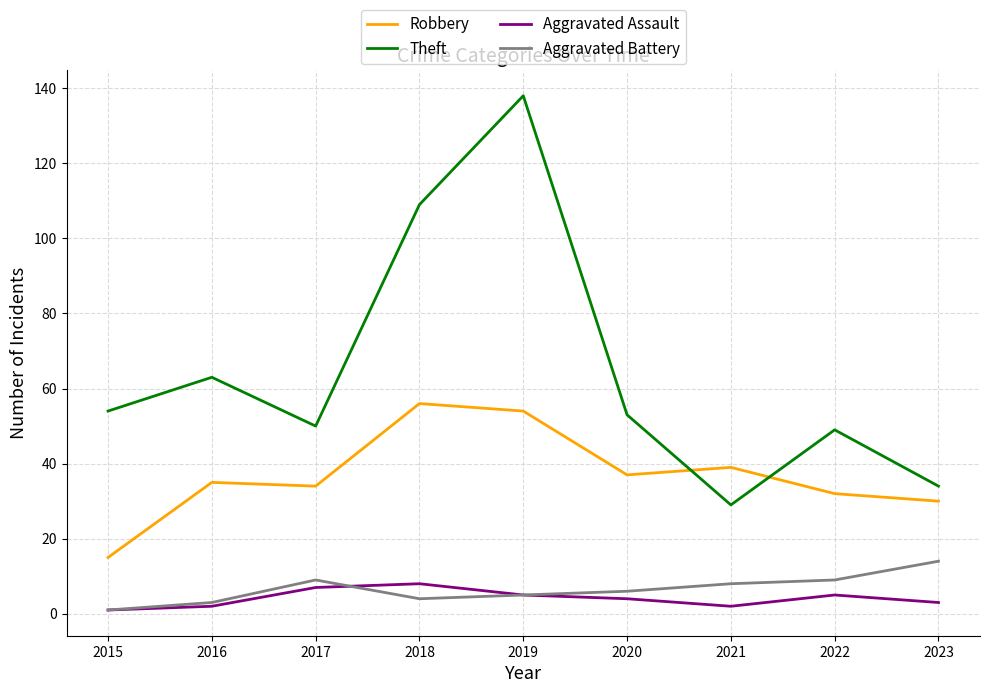

True or false: Robbery and Aggravated Assault intersect in this chart.

False